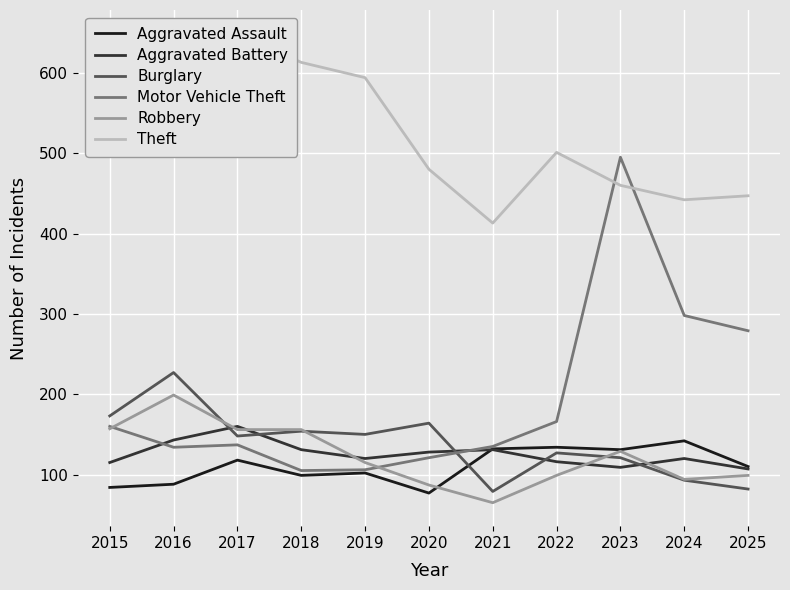

At which category is the sum across all series the highest?

2023